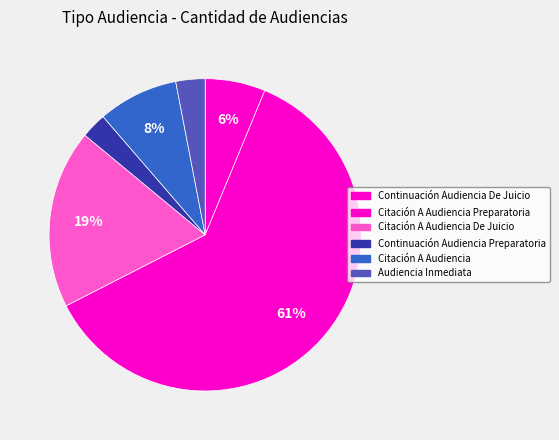

Is Citación A Audiencia the majority of the pie?

No